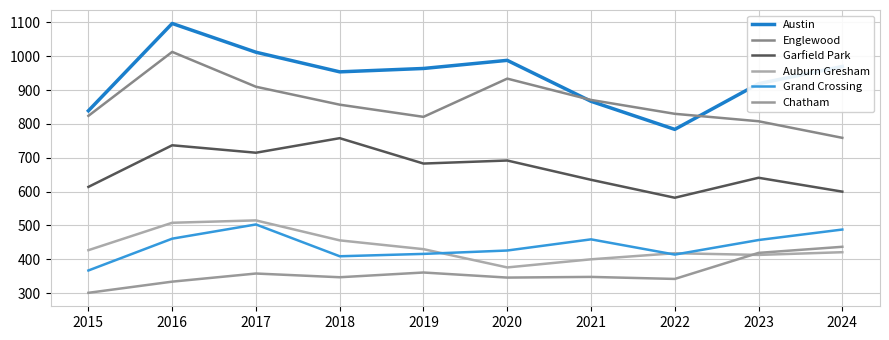

What is the value of the Auburn Gresham point at the 5th from the left?

430